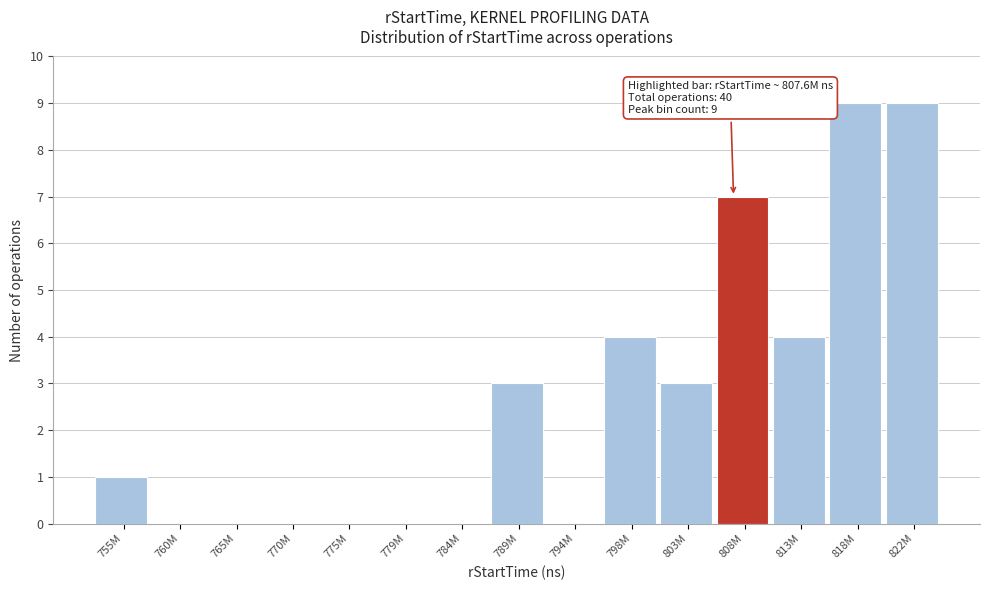

Reading left to right, transcribe all the data shown in this chart.

755M=1	760M=0	765M=0	770M=0	775M=0	779M=0	784M=0	789M=3	794M=0	798M=4	803M=3	808M=7	813M=4	818M=9	822M=9